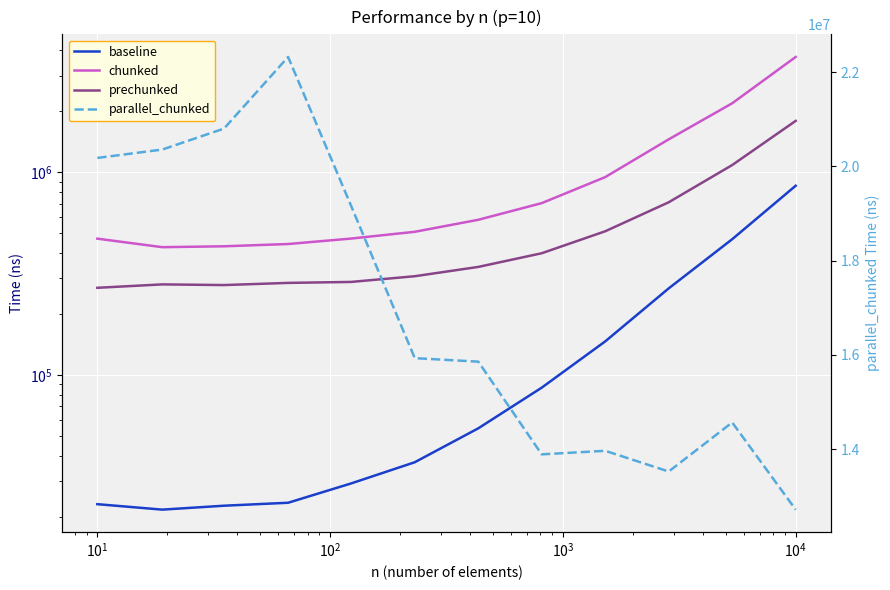

Reading right to left, extract all data points from this chart.

baseline: 859324	468134	267753	146625	86671	54602	37141	29184	23437	22663	21678	23063
chunked: 3711823	2193343	1455854	947985	705303	583679	509241	471480	443198	431922	427589	471027
prechunked: 1795396	1087085	712159	512297	399097	341682	307413	288074	284953	278026	280141	269506
parallel_chunked: 12718980	14568418	13527641	13966849	13891839	15858241	15932706	19167174	22322500	20802905	20357954	20180147